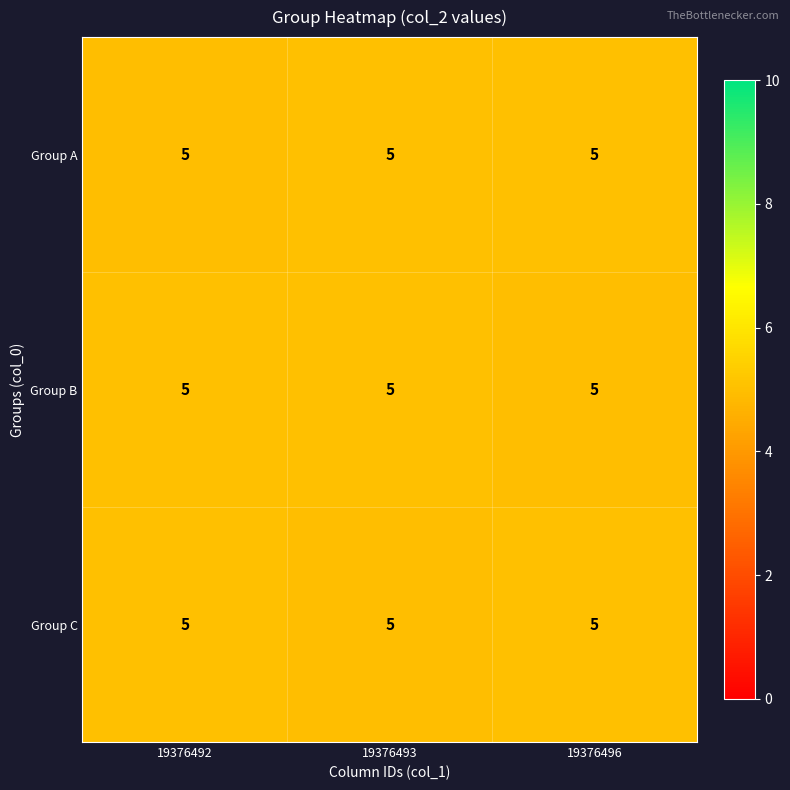

Which series has the largest total across all categories?

row_0